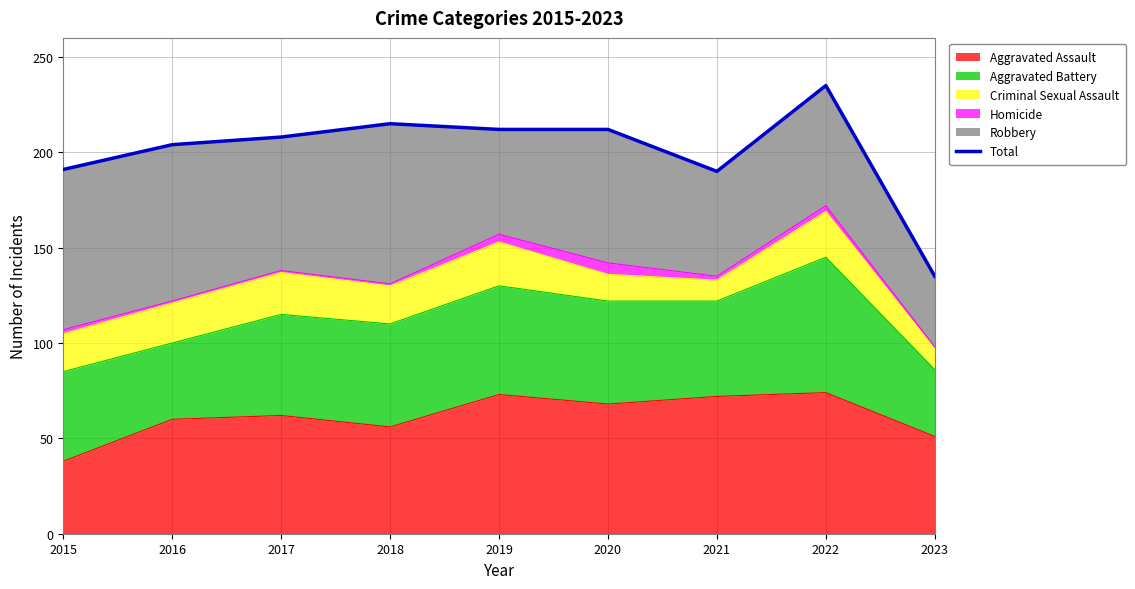

Is it true that the value at 2015 is 331?

False